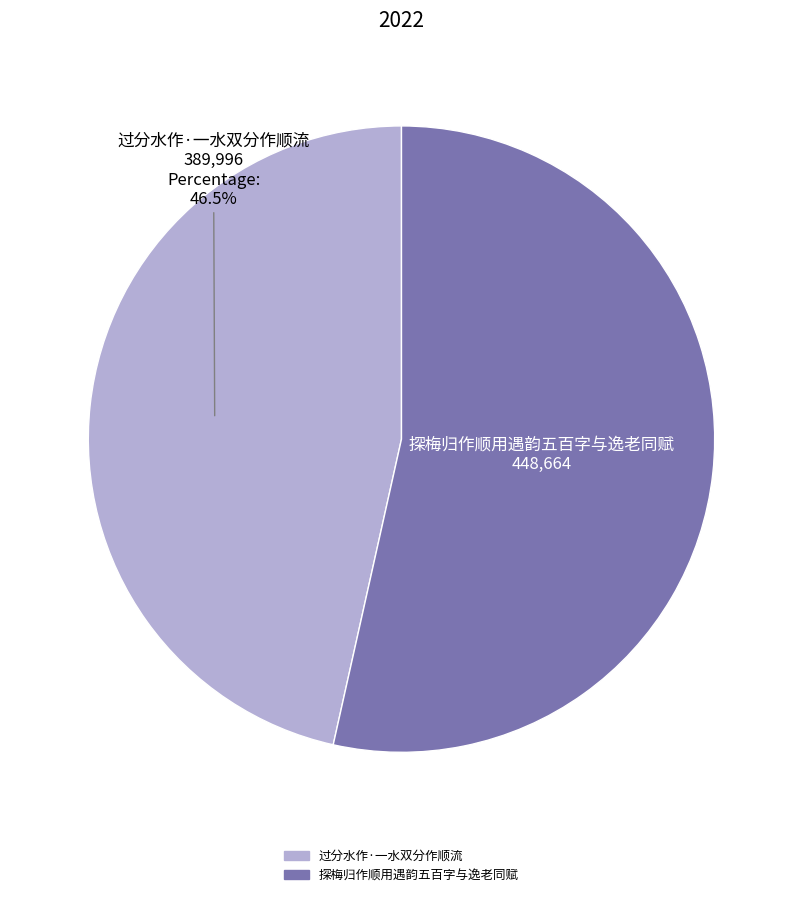

Which category accounts for the majority?

探梅归作顺用遇韵五百字与逸老同赋